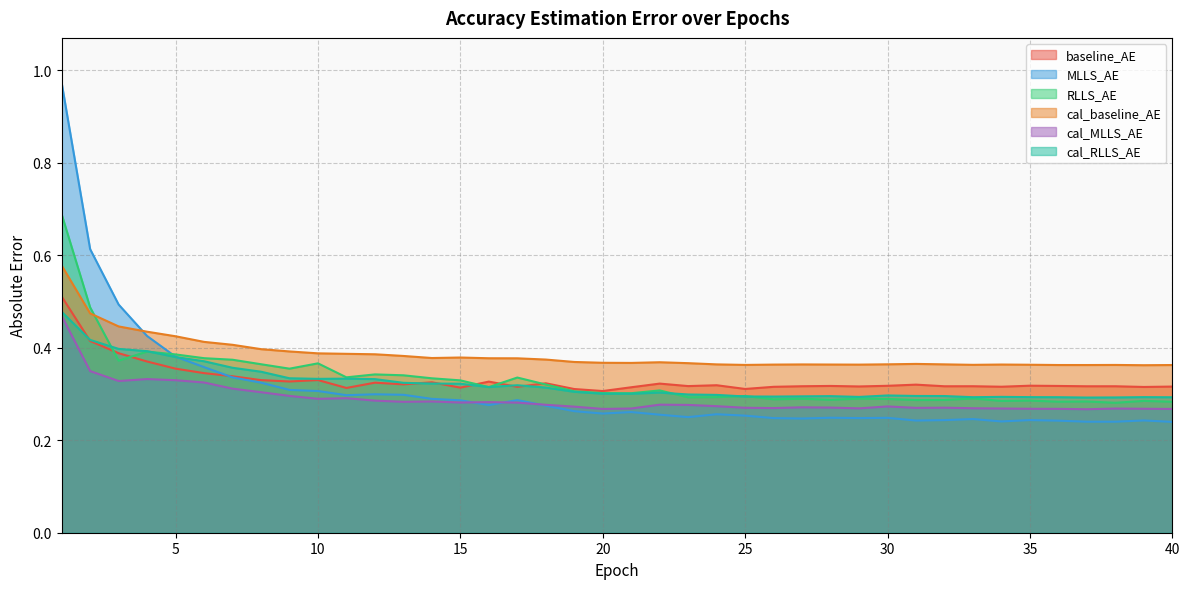

Which series ends up on top after the final intersection of cal_baseline_AE and MLLS_AE?

cal_baseline_AE